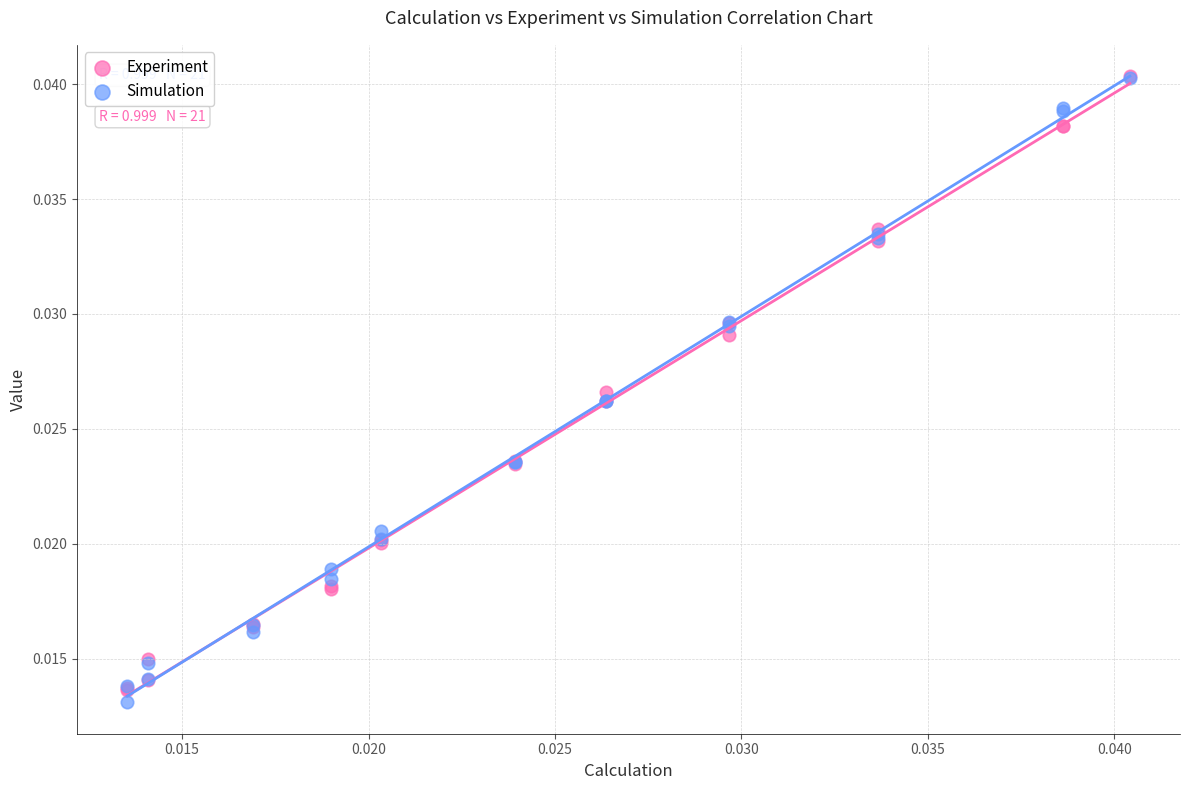

What are all the series names shown in the legend?

Experiment, Simulation